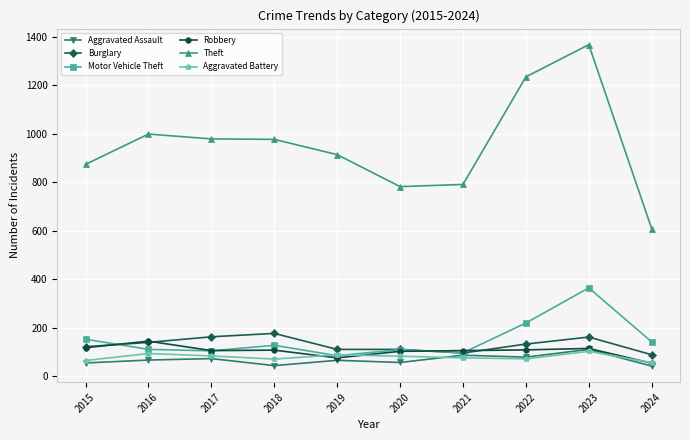

True or false: Theft and Robbery intersect in this chart.

False